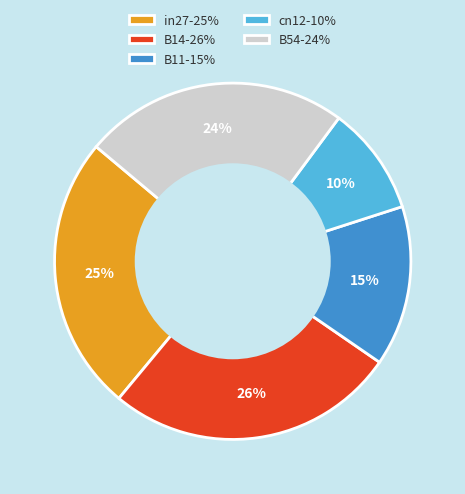

To the nearest percent, what percentage of the pie is cn12?

10%